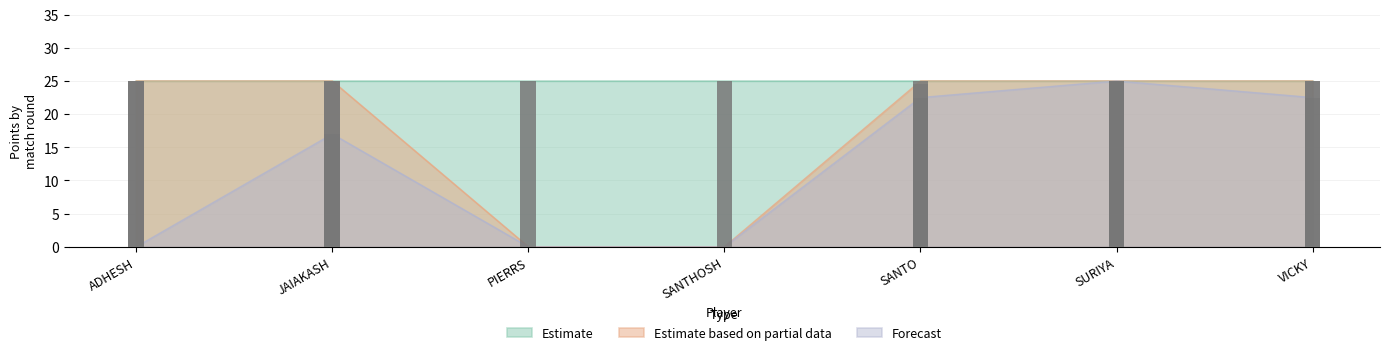

What is the label of the 5th bar from the left?

SANTO